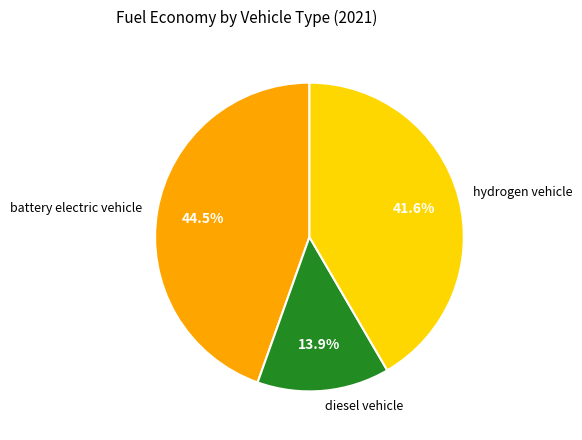

Does any single category account for the majority?

No